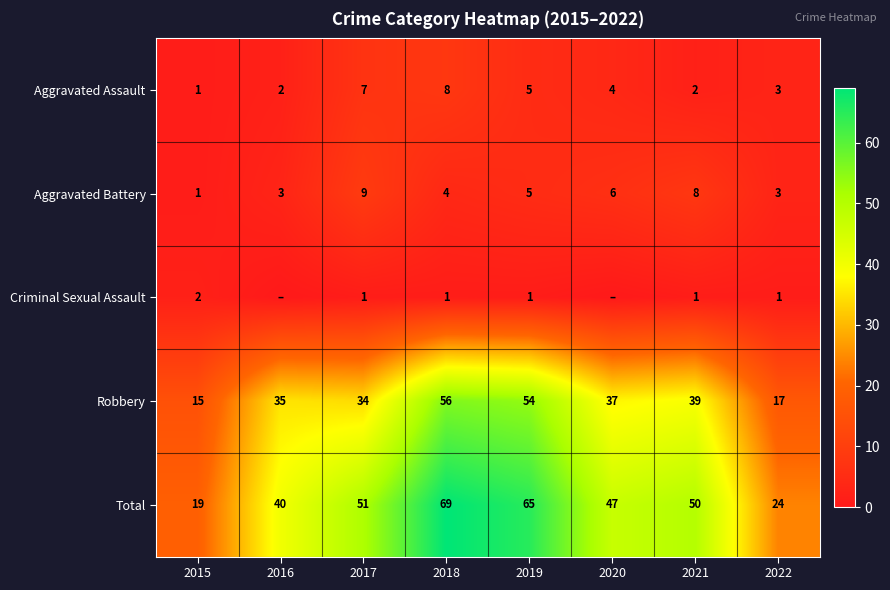

How many series are shown in this chart?

5